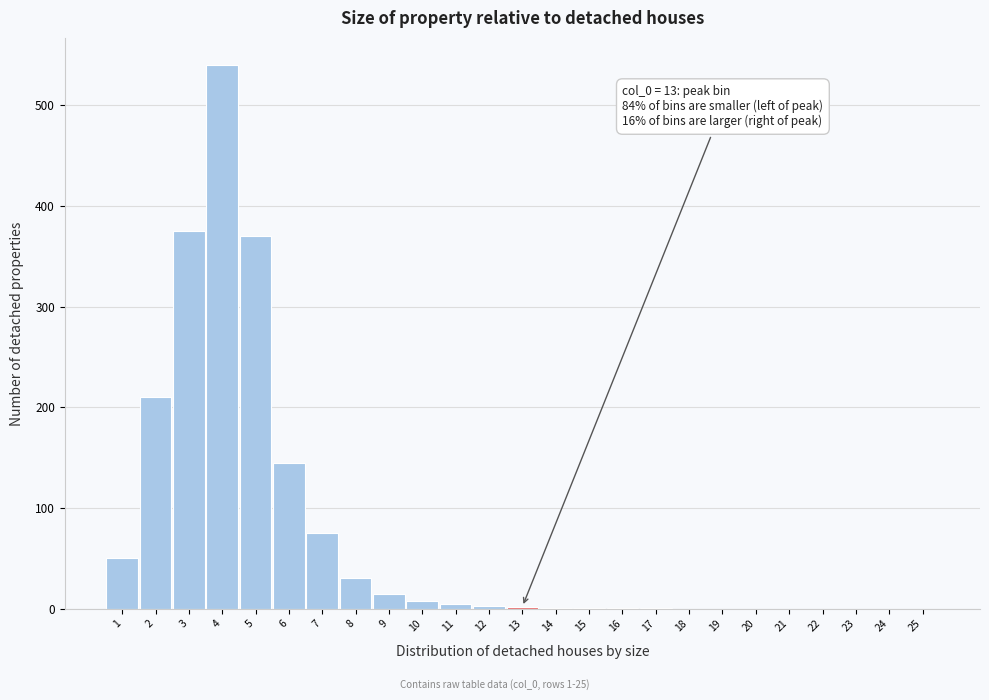

Over which range of the x-axis is the bar tallest?

3.5 to 4.5